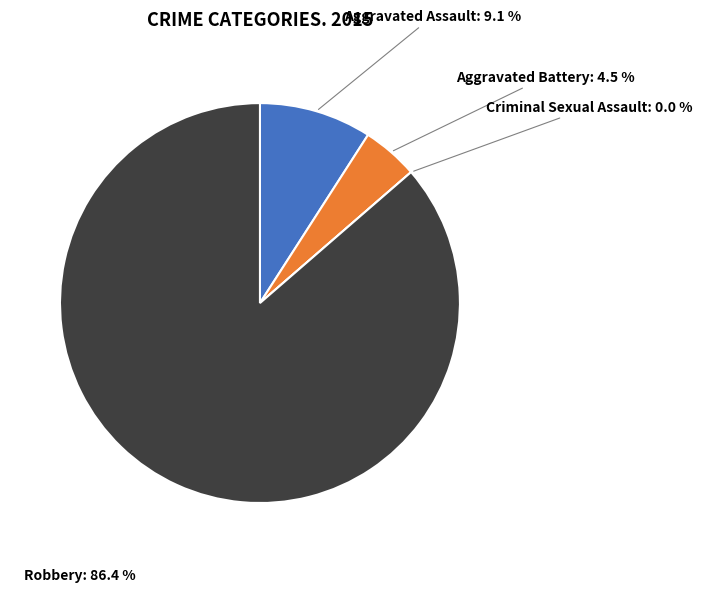

Count the number of slices in the pie.

4